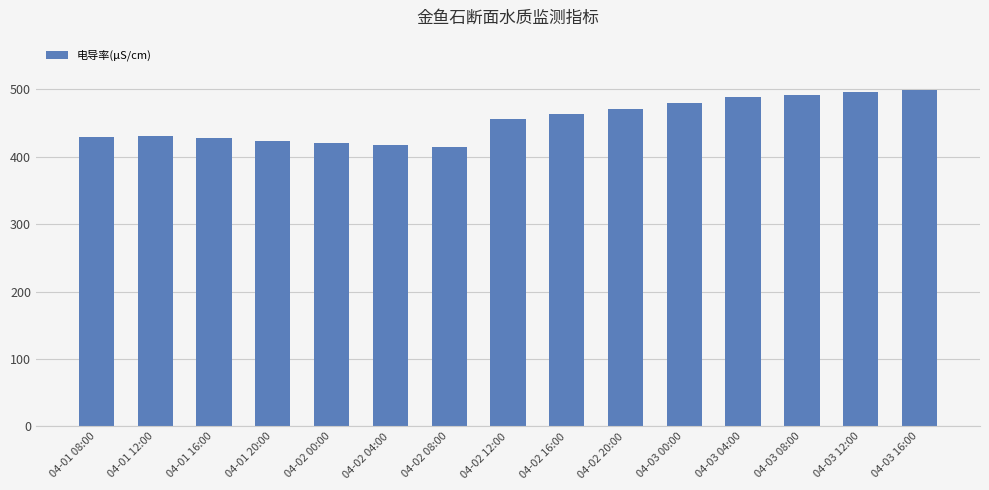

What is the smallest value displayed?

415.0